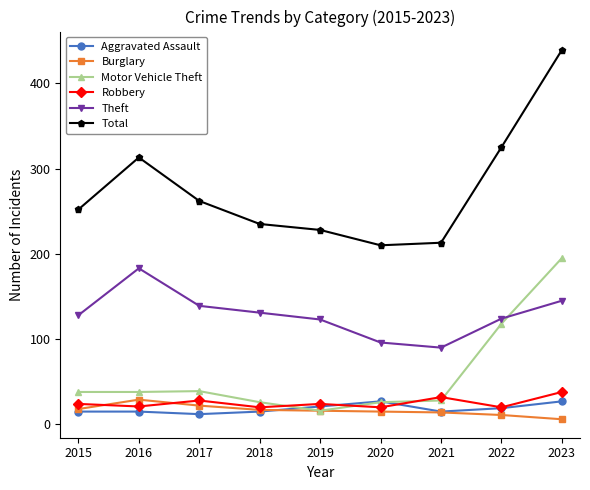

Which series has the largest total across all categories?

Total